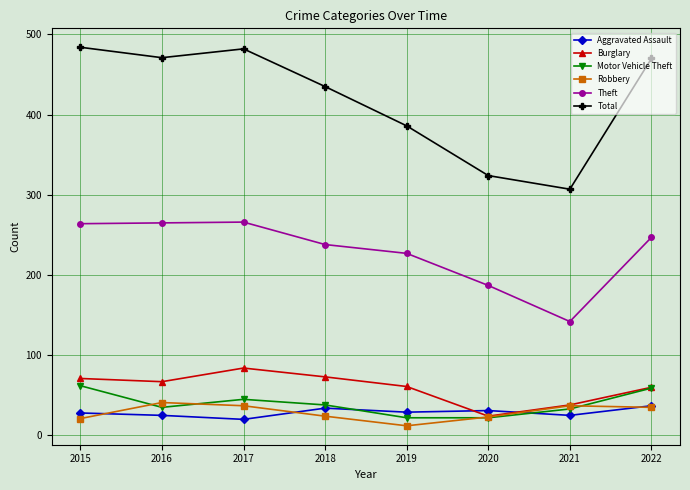

Where does the Robbery series first go above 35?

2016